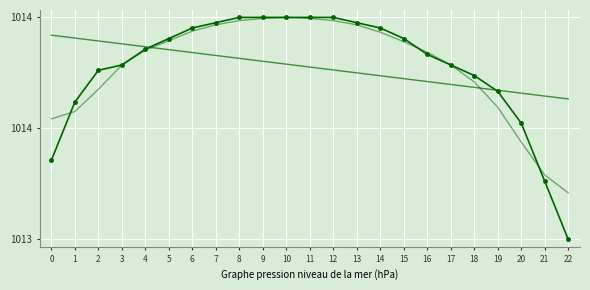

How many series are shown in this chart?

3